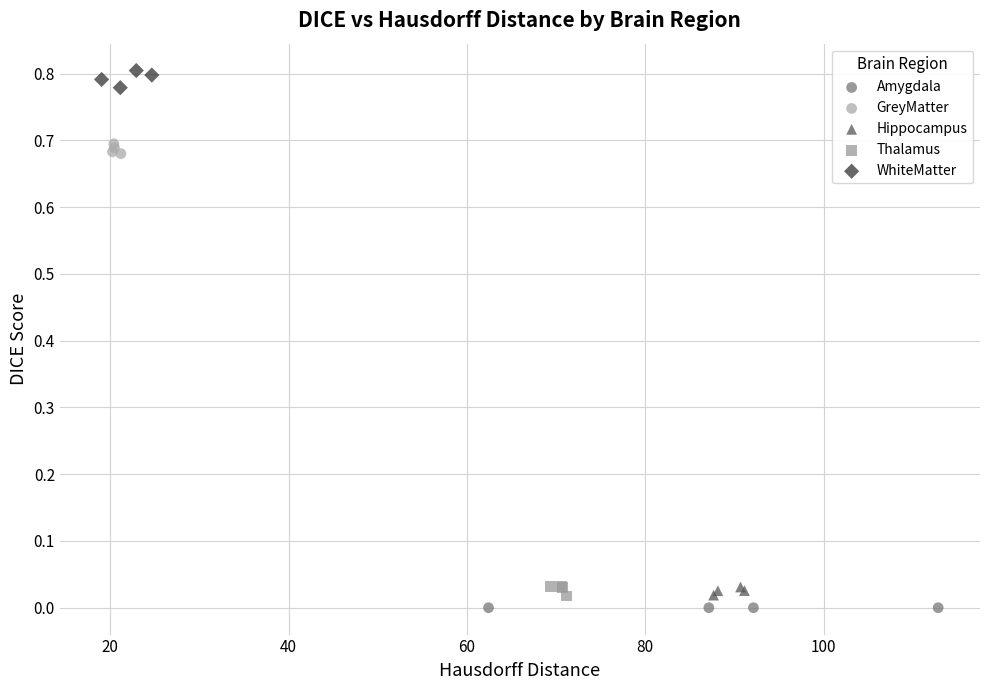

Which series contains the highest Y value?

WhiteMatter